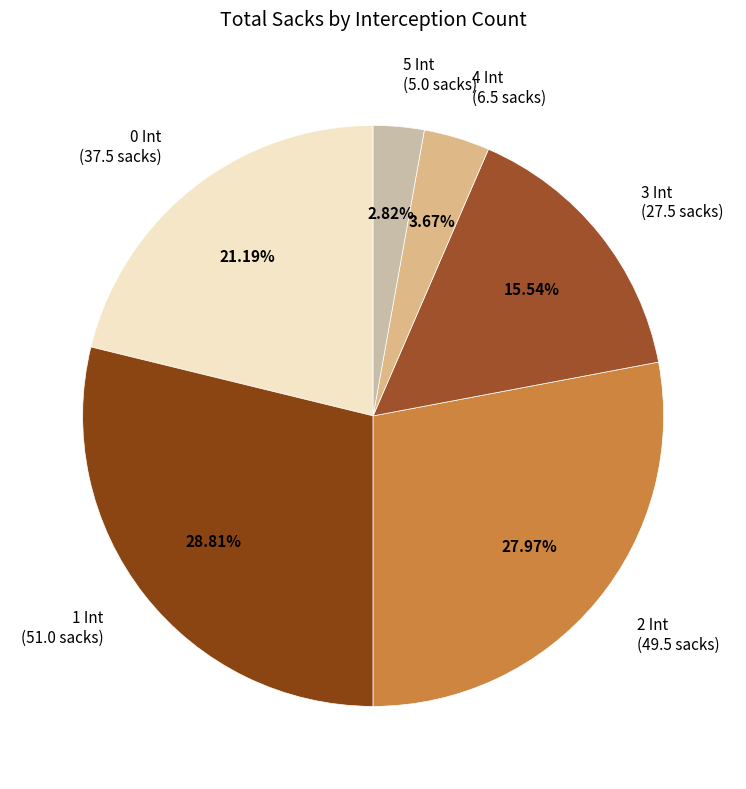

Is it true that 2 Int is 28% of the pie?

True